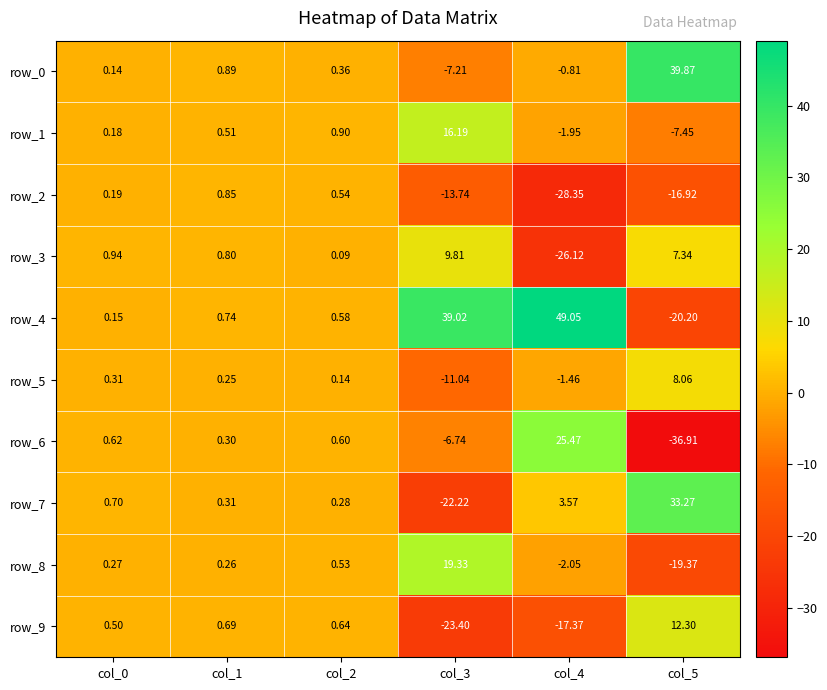

What is the minimum value for row_5?

-11.0